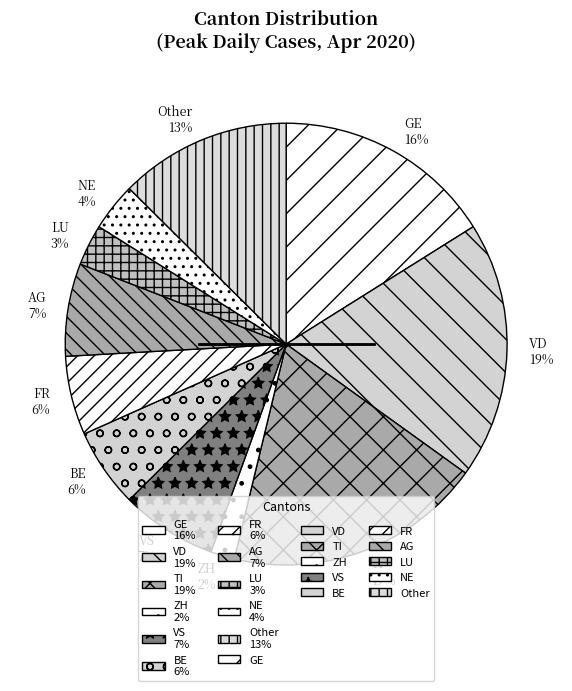

Between LU 3% and ZH 2%, which is larger?

LU 3%